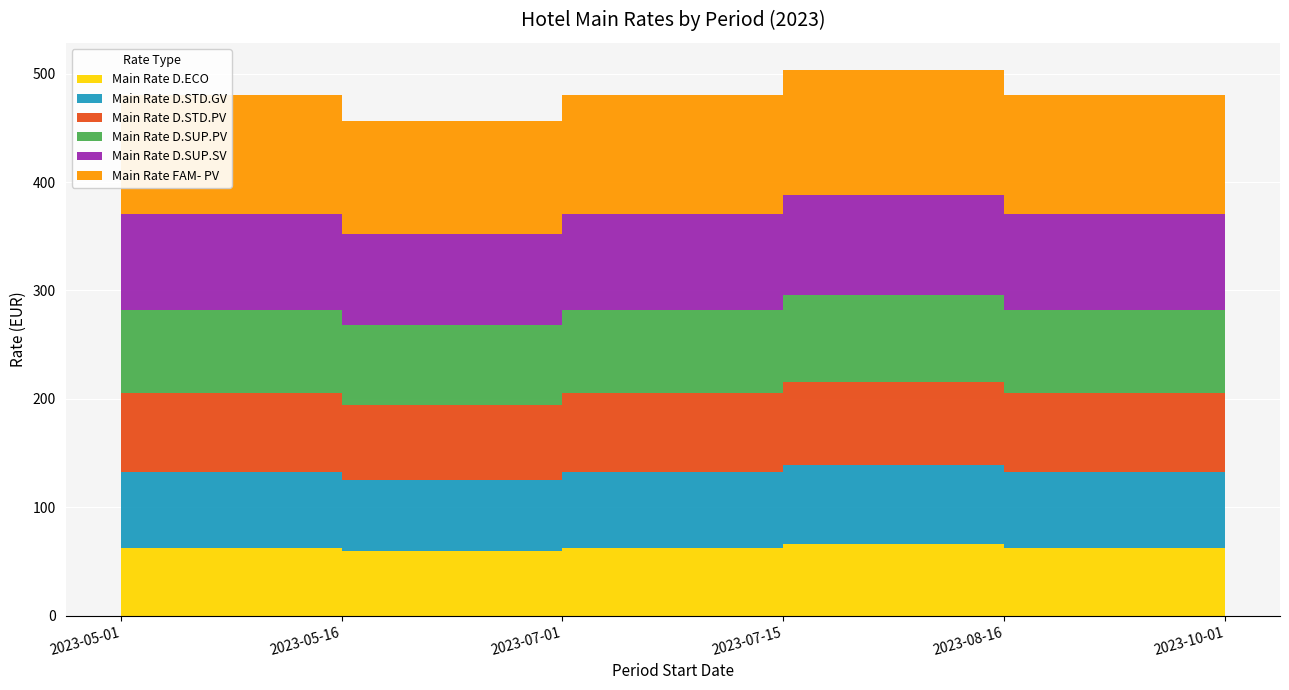

Reading right to left, extract all data points from this chart.

Main Rate D.ECO: 2023-10-01=65.8	2023-08-16=62.9	2023-07-15=65.8	2023-07-01=62.9	2023-05-16=59.3	2023-05-01=62.9
Main Rate D.STD.GV: 2023-10-01=73.2	2023-08-16=69.5	2023-07-15=73.2	2023-07-01=69.5	2023-05-16=65.8	2023-05-01=69.5
Main Rate D.STD.PV: 2023-10-01=76.8	2023-08-16=73.2	2023-07-15=76.8	2023-07-01=73.2	2023-05-16=69.5	2023-05-01=73.2
Main Rate D.SUP.PV: 2023-10-01=80.5	2023-08-16=76.8	2023-07-15=80.5	2023-07-01=76.8	2023-05-16=73.2	2023-05-01=76.8
Main Rate D.SUP.SV: 2023-10-01=91.4	2023-08-16=87.8	2023-07-15=91.4	2023-07-01=87.8	2023-05-16=84.1	2023-05-01=87.8
Main Rate FAM- PV: 2023-10-01=115.6	2023-08-16=109.7	2023-07-15=115.6	2023-07-01=109.7	2023-05-16=104.6	2023-05-01=109.7